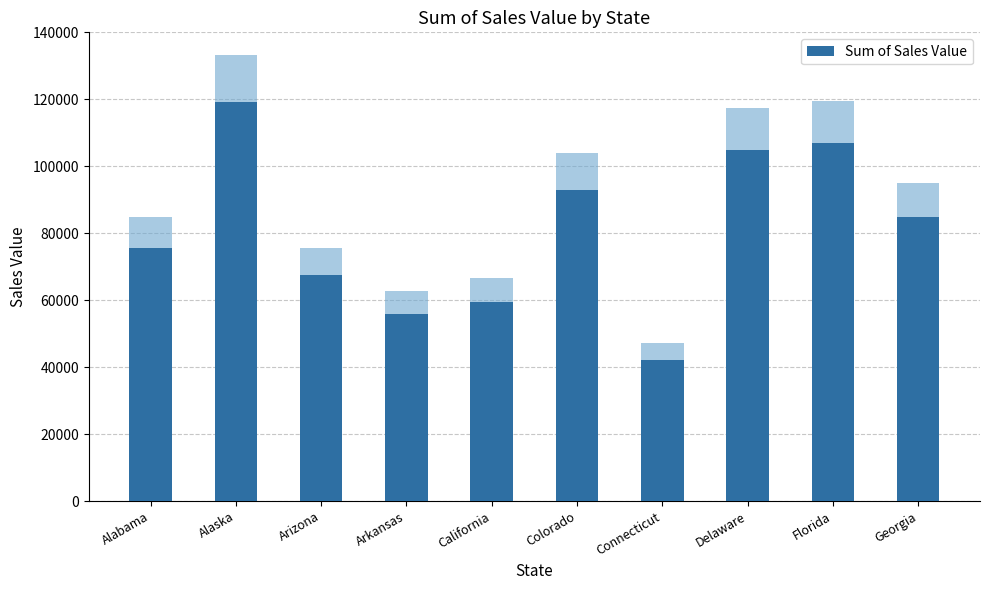

What is the label of the 2nd bar from the left?

Alaska